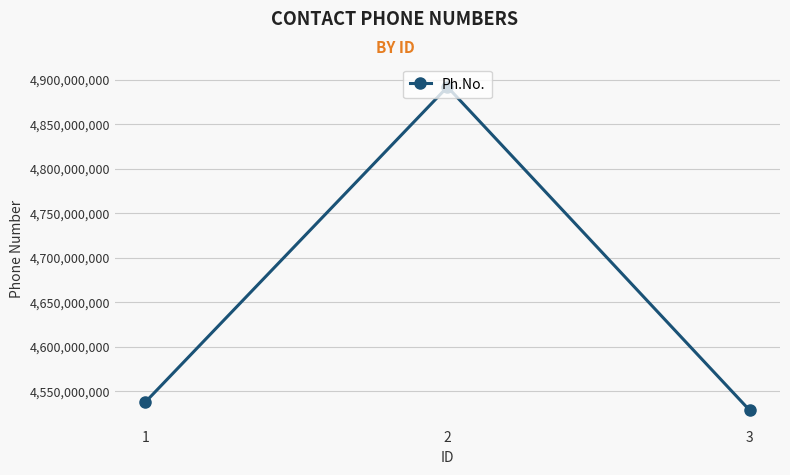

What is the minimum value shown in the chart?

4528727830